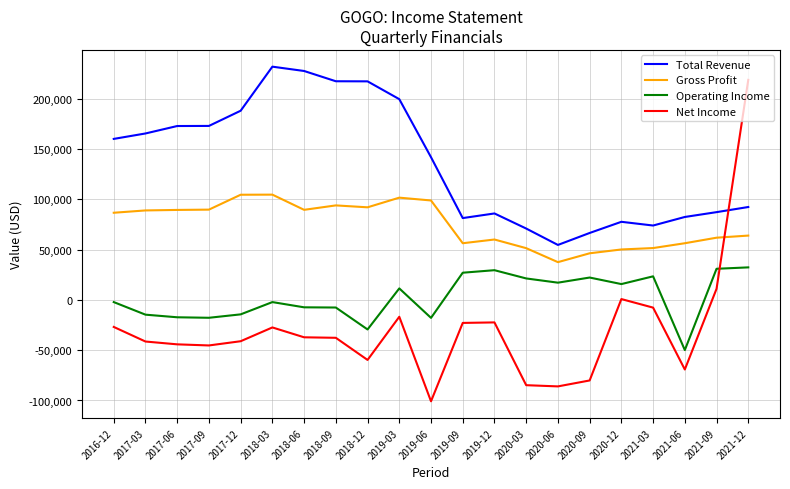

What is the sum of the Gross Profit values at 2018-06 and 2020-12?

139600